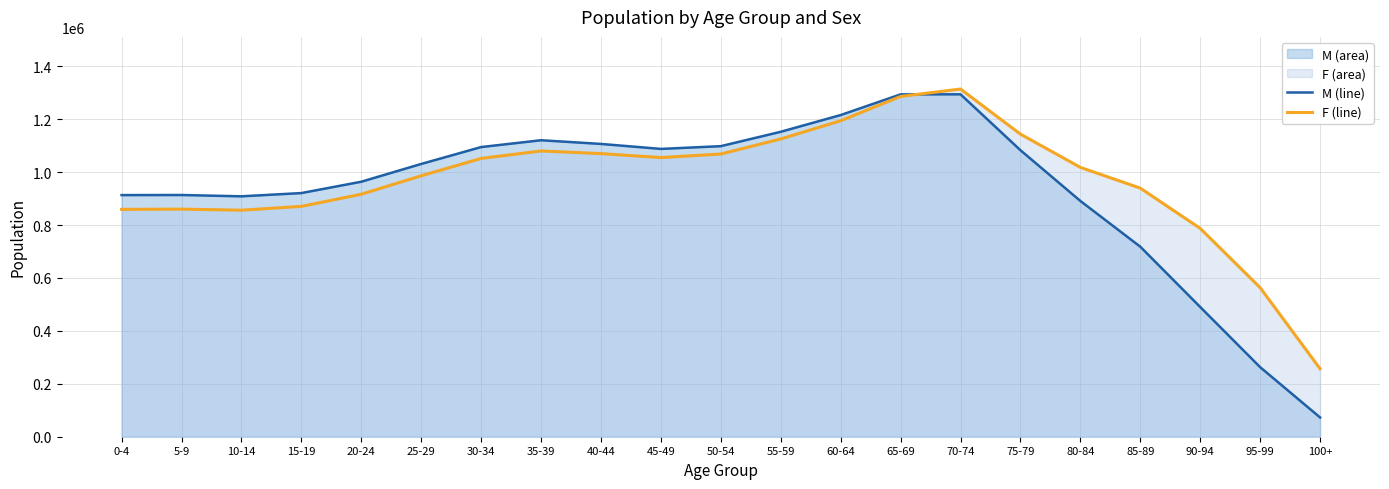

Reading left to right, list all the values displayed in this chart.

M (line): 913165	913478	908515	920772	963629	1030815	1094631	1120460	1106495	1087656	1098061	1152424	1215652	1293795	1293954	1082699	890938	718017	490159	262819	72805
F (line): 859238	860060	856127	870462	916383	986165	1051675	1079933	1069859	1055012	1068352	1125355	1194125	1285981	1313920	1143509	1017840	939402	787284	563177	256752